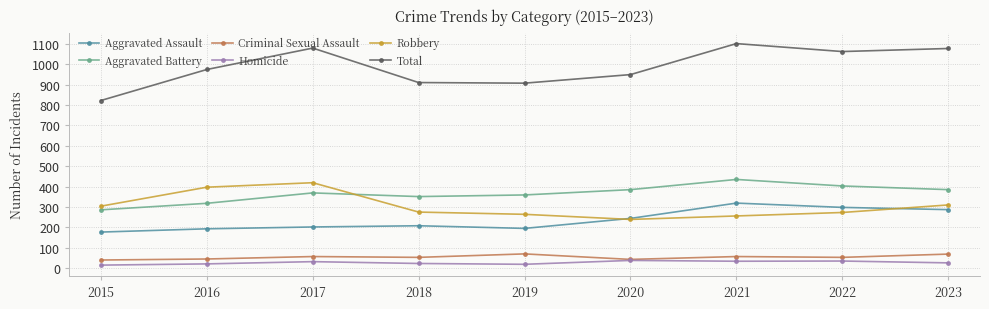

What is the average value of the Homicide series?

27